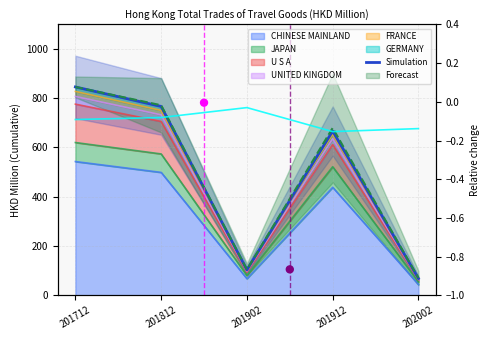

Which has a higher value, 201912 or 201902?

201912